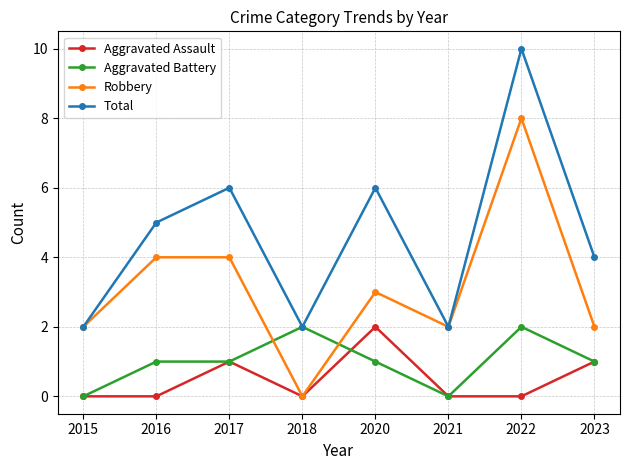

Reading right to left, transcribe all the data shown in this chart.

Aggravated Assault: 1	0	0	2	0	1	0	0
Aggravated Battery: 1	2	0	1	2	1	1	0
Robbery: 2	8	2	3	0	4	4	2
Total: 4	10	2	6	2	6	5	2